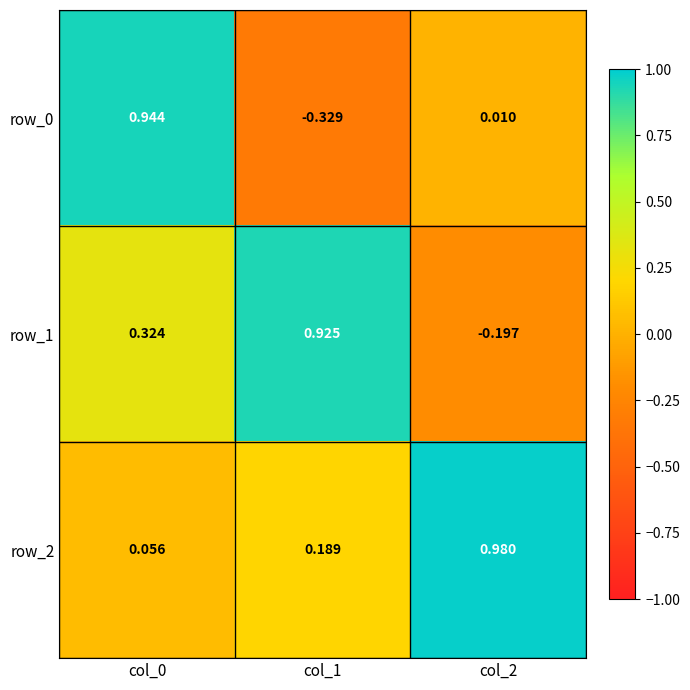

Which label corresponds to the largest value in the chart?

col_2